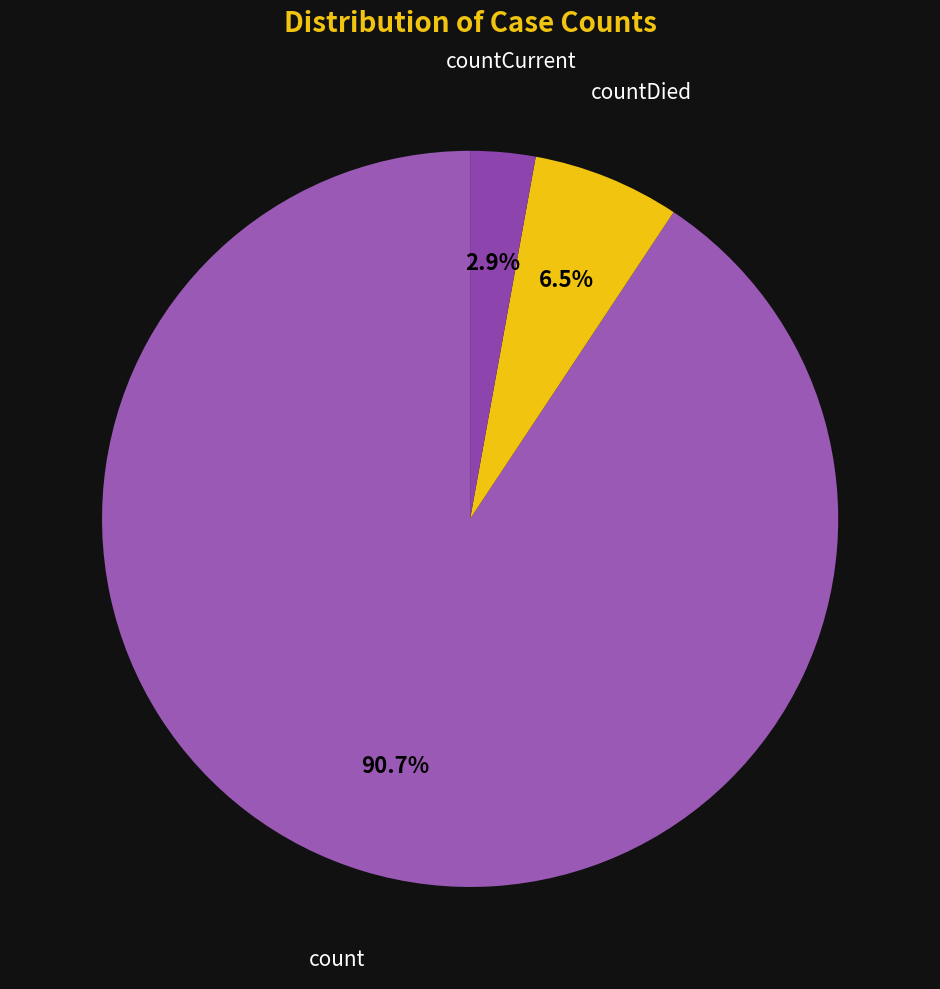

Which has a higher value, count or countDied?

count